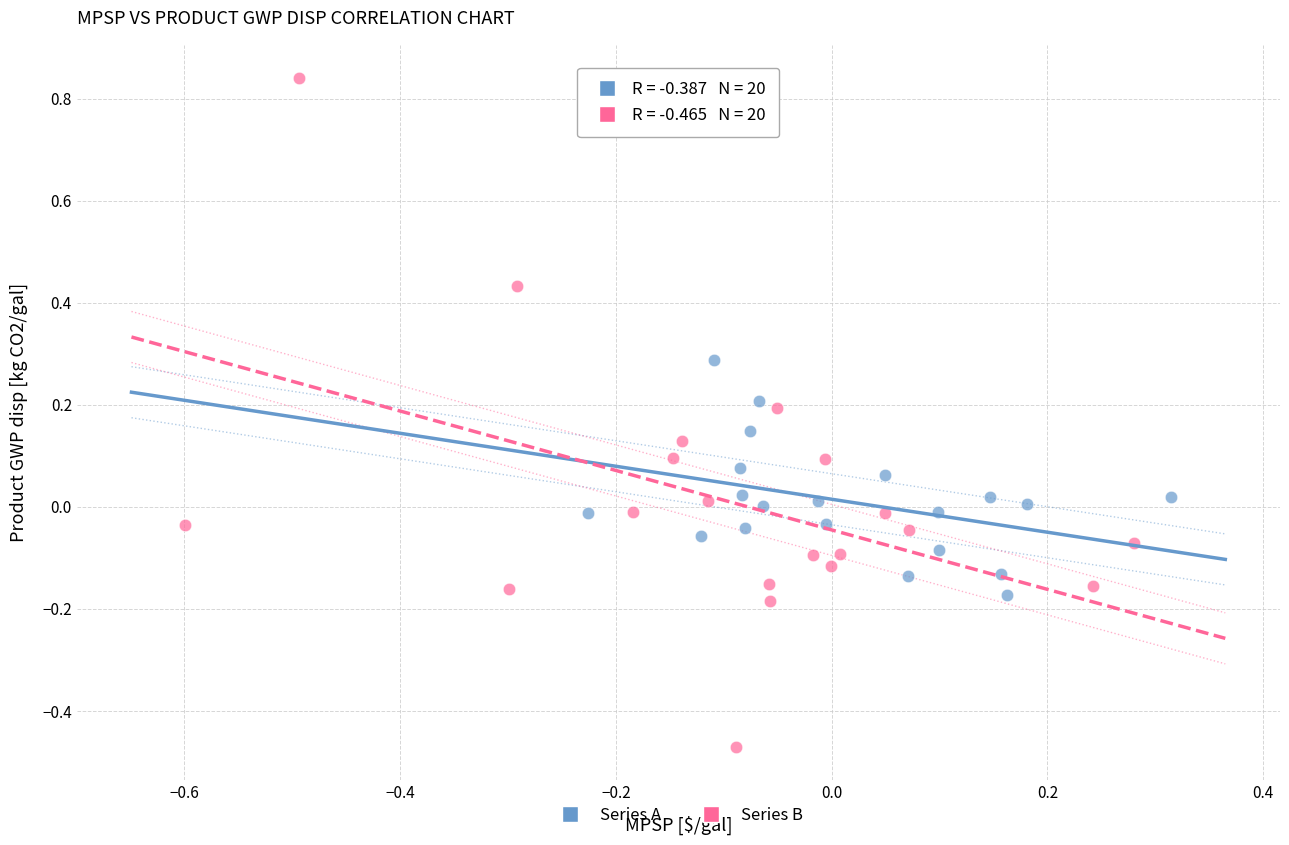

Which series has the largest Y range (max minus min)?

Series B